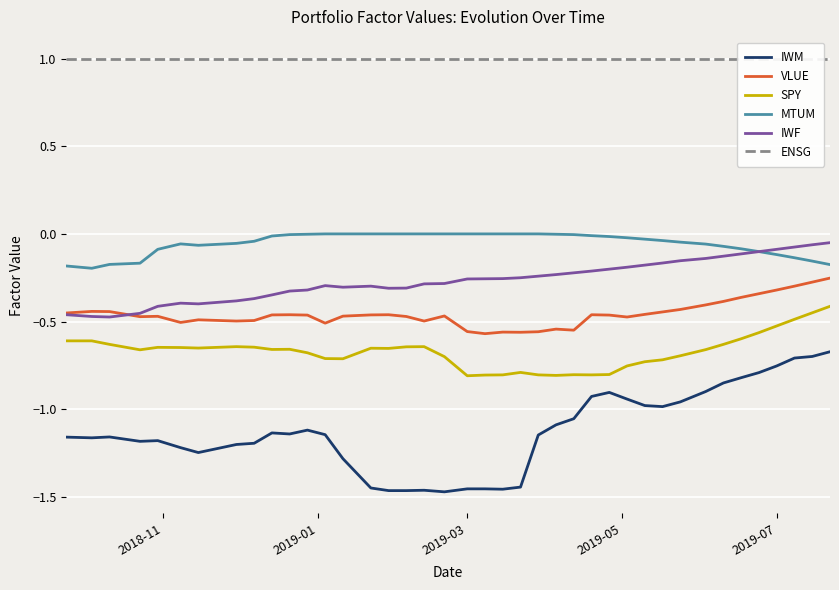

True or false: IWM and SPY cross at least once.

False